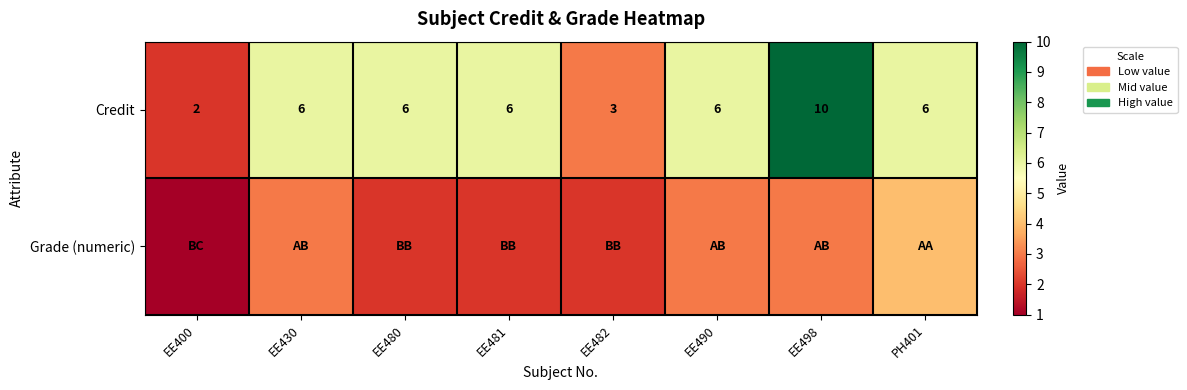

Is it true that Credit equals 15 at EE498?

False